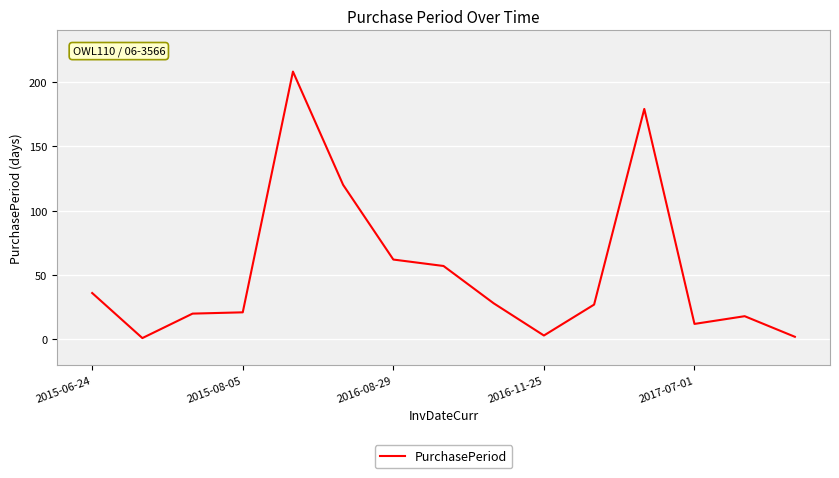

What is the maximum value shown in the chart?

208